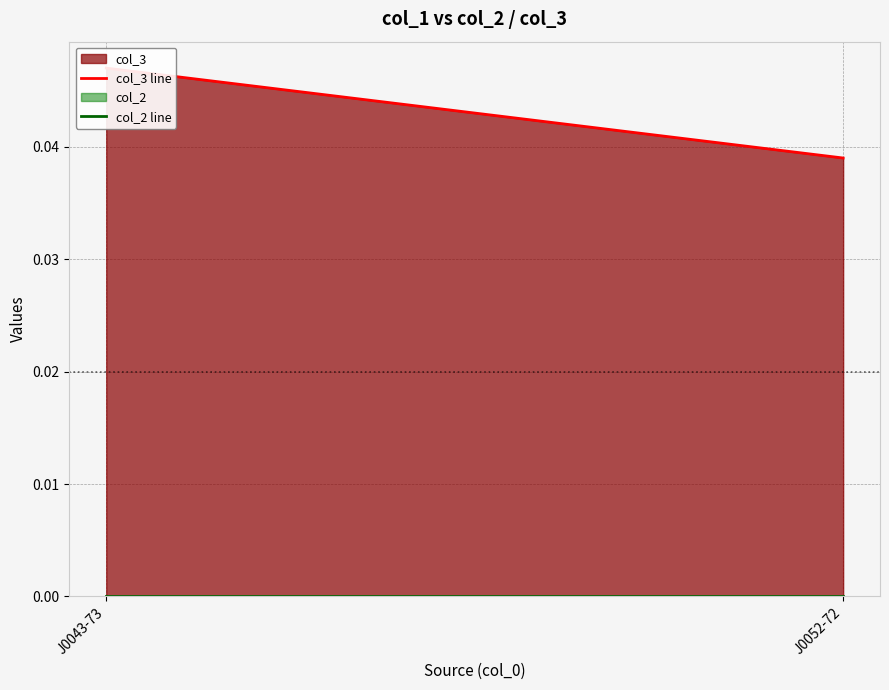

At J0052-72, list the series in order from smallest to largest.

col_2 line, col_3 line